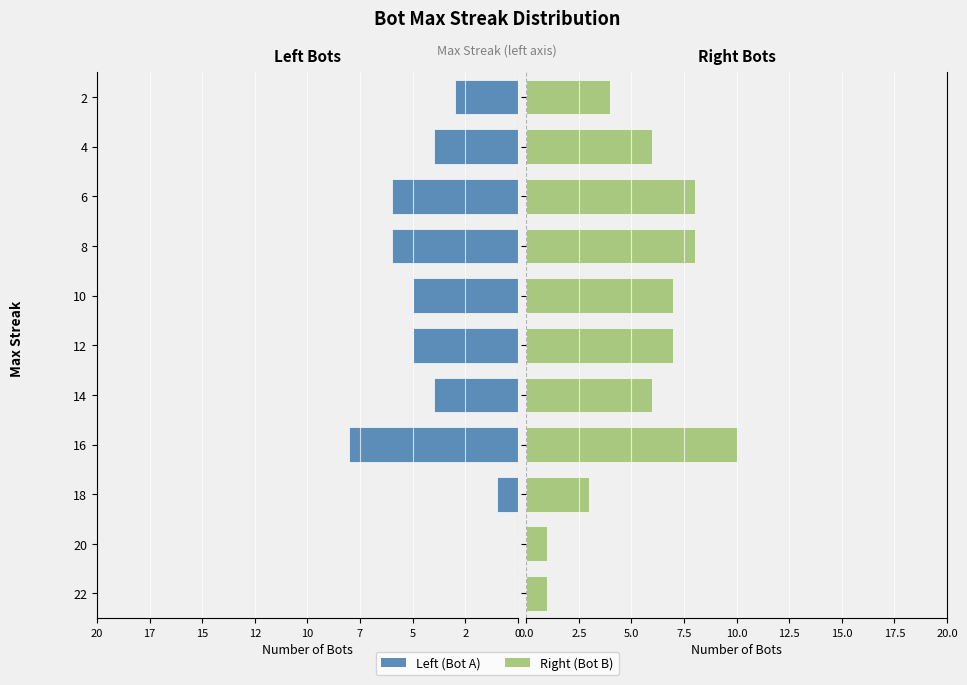

At how many categories does at least one series exceed 7?

3